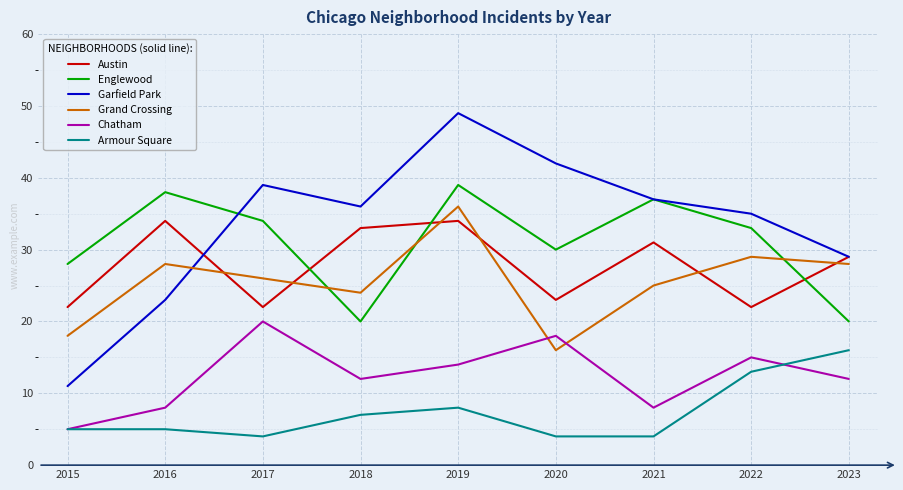

True or false: Chatham has more than 0 points higher than both neighbors.

True